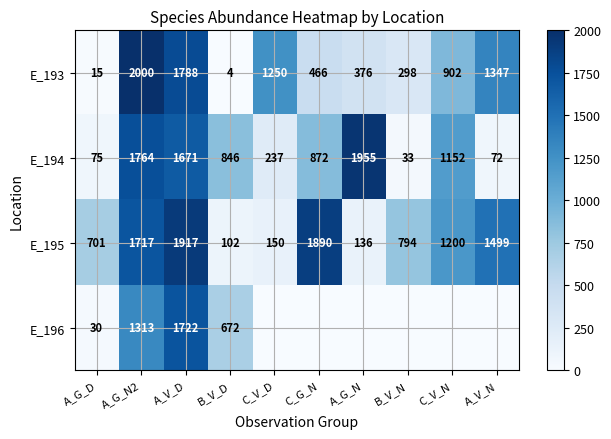

The value of E_193 at C_V_D is 1250. True or false?

True